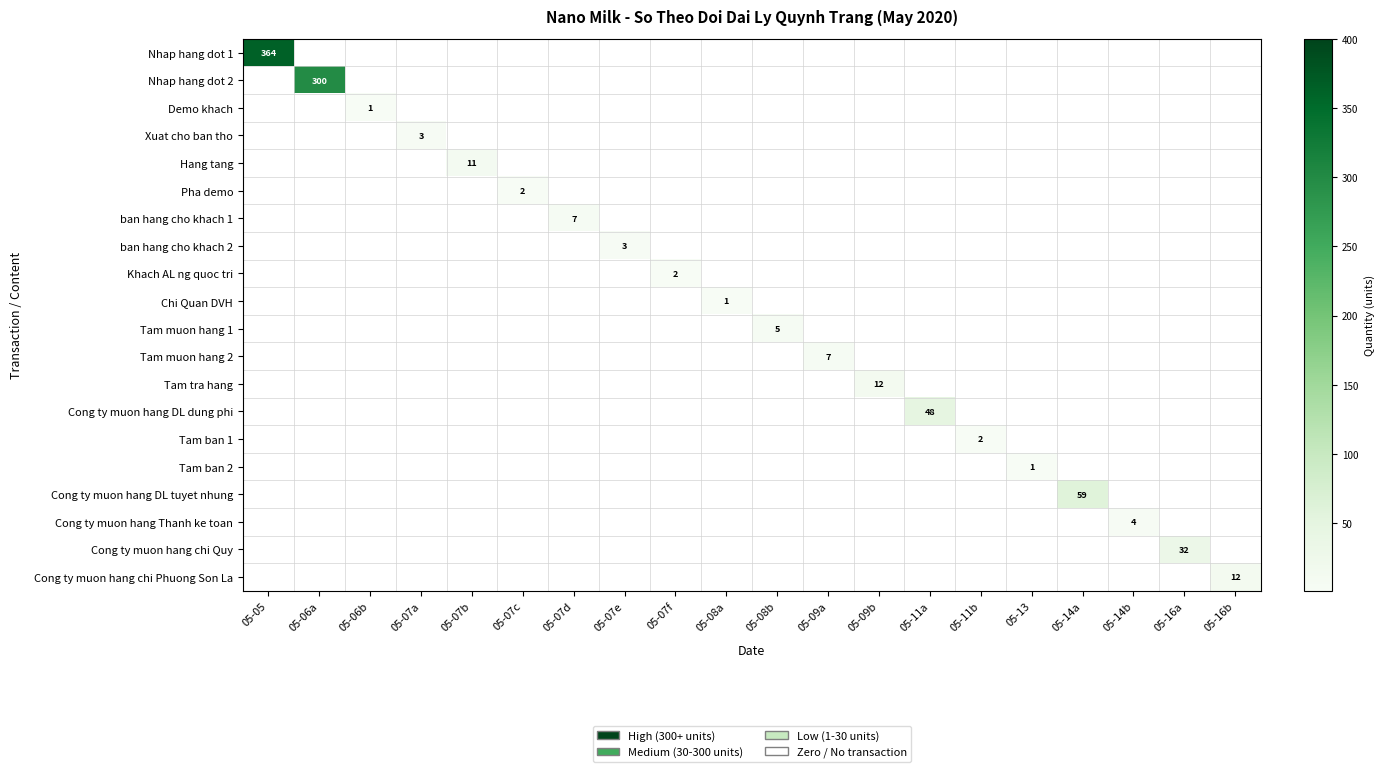

The value of Tam muon hang 1 at 05-07a is 0. True or false?

True